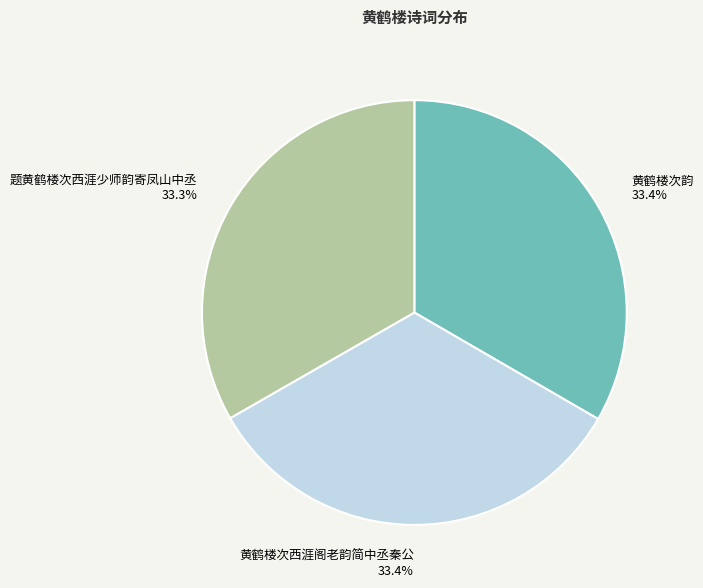

True or false: 题黄鹤楼次西涯少师韵寄凤山中丞 accounts for 39% of the total.

False